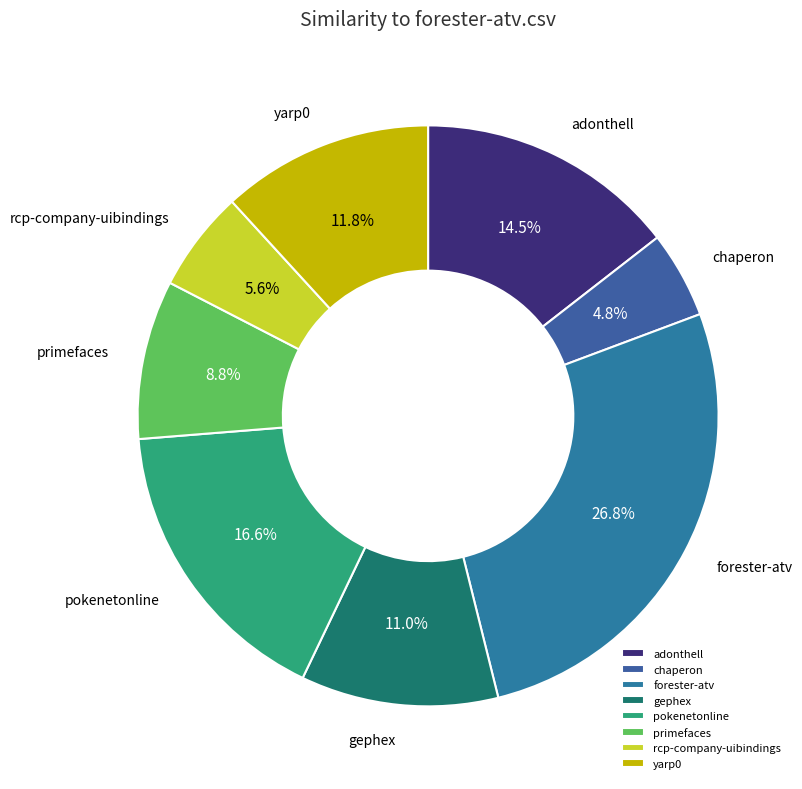

Between yarp0 and chaperon, which is larger?

yarp0